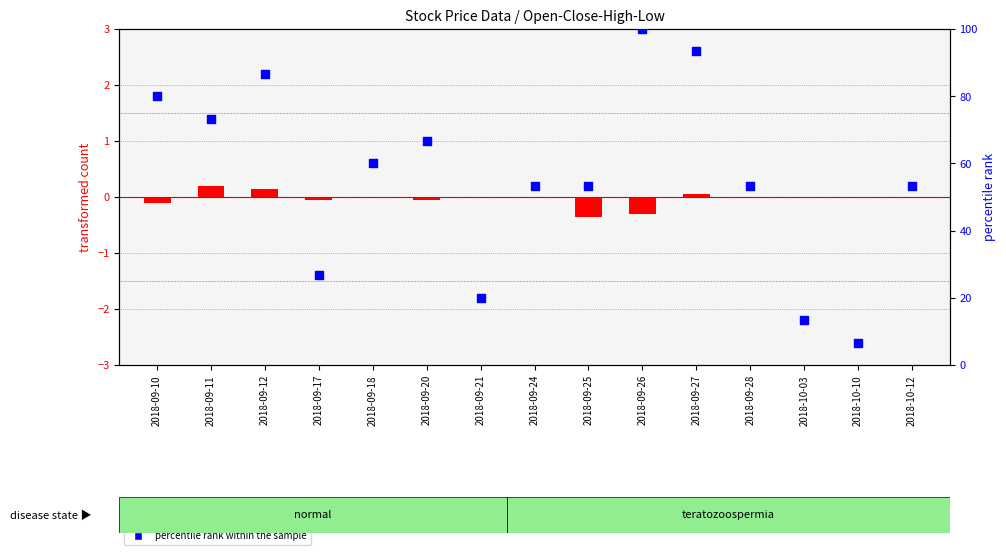

What is the total value across all series at 2018-10-12?

53.3